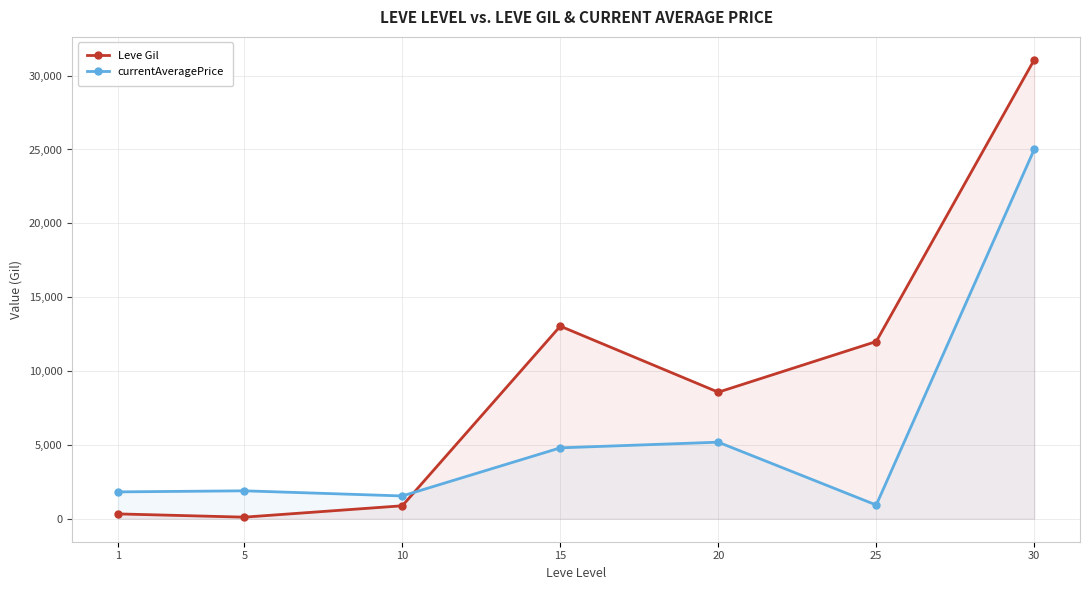

What is the maximum value for currentAveragePrice?

25000.0